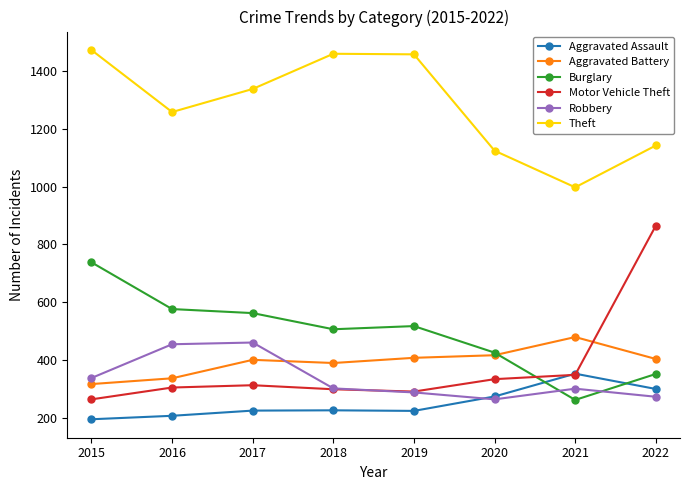

Does the chart have visible grid lines?

No